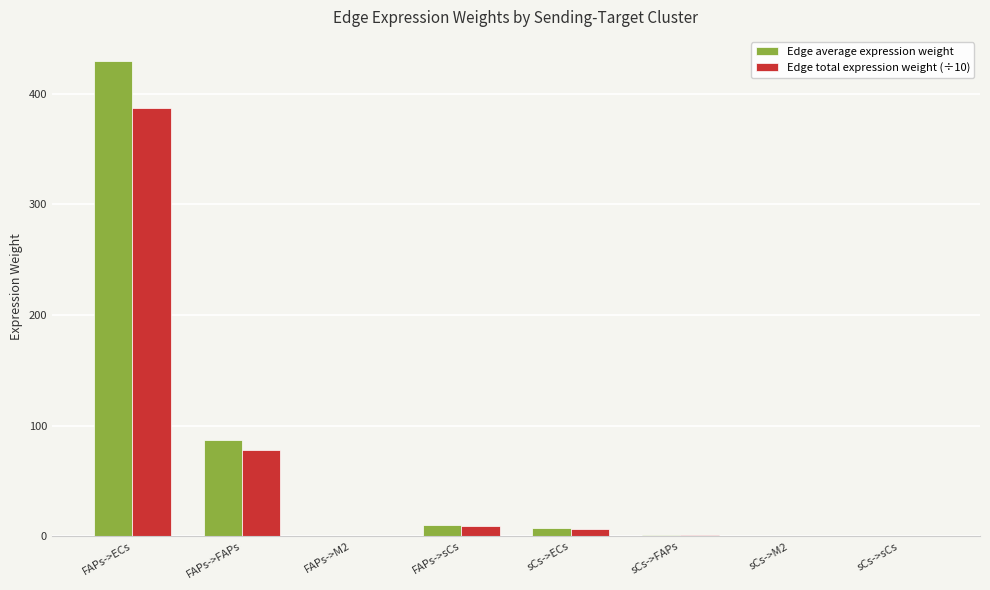

How many groups of bars are there?

8